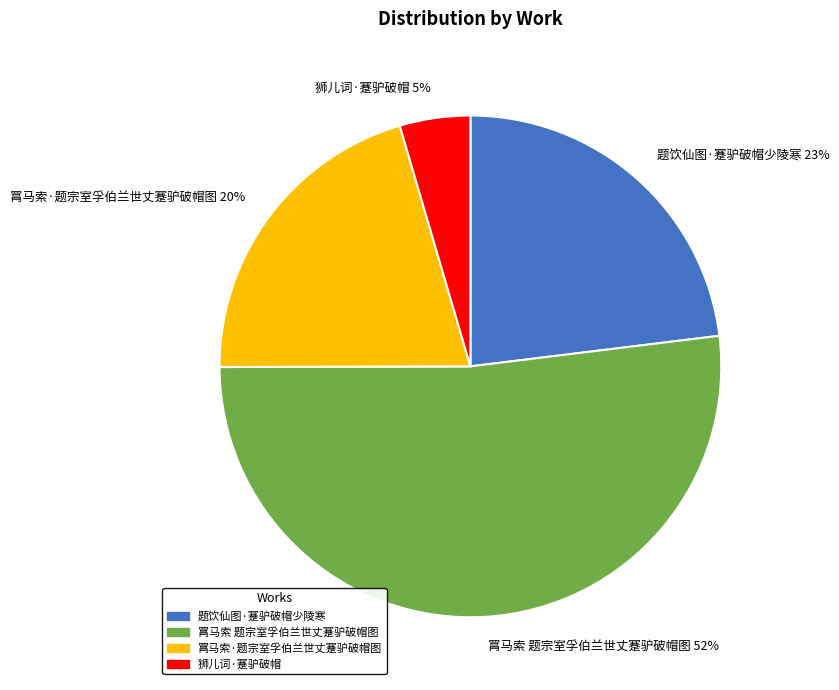

Is there a majority slice in this chart?

Yes